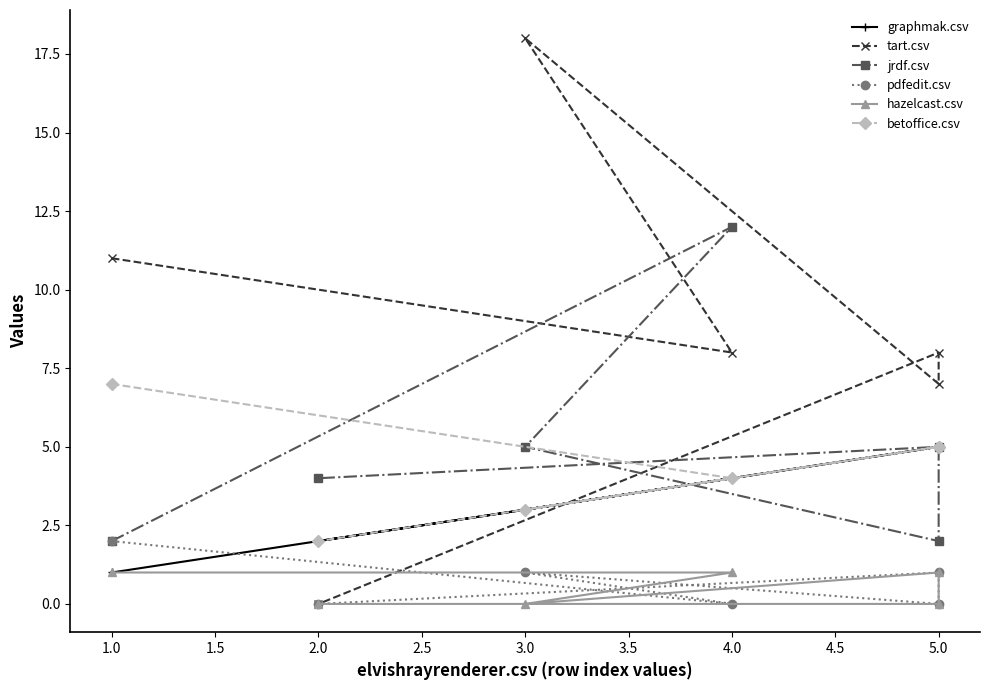

How many interior local valleys does the betoffice.csv series have?

1